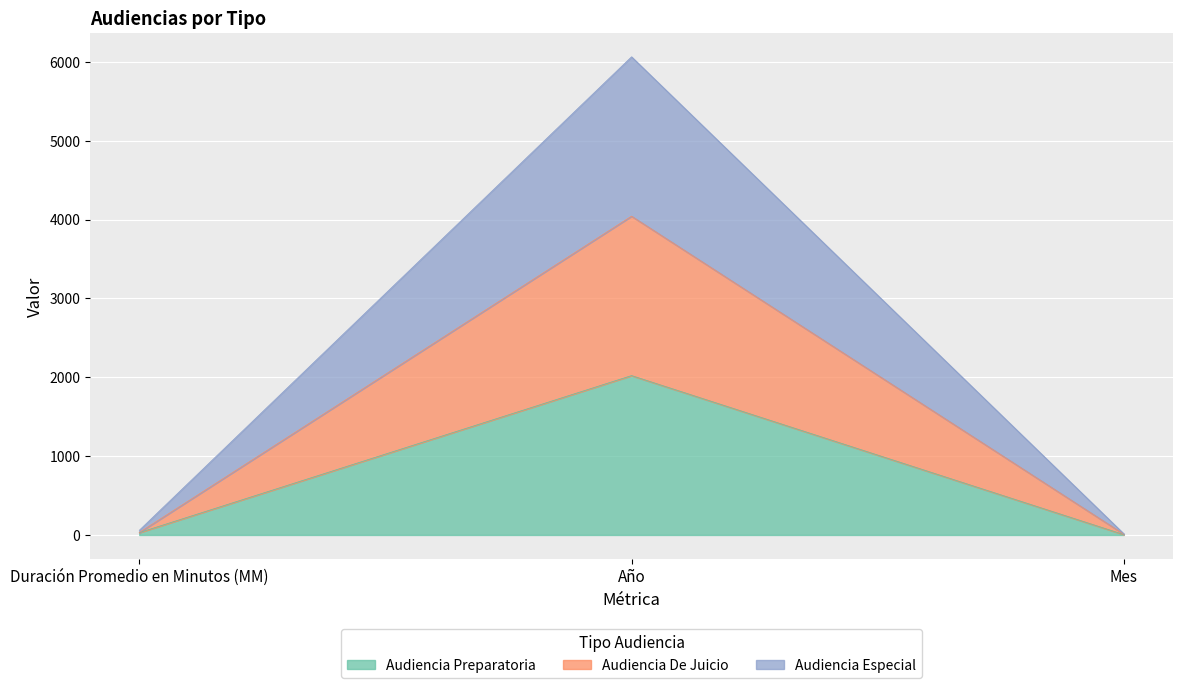

Which series has the largest total across all categories?

Audiencia Especial